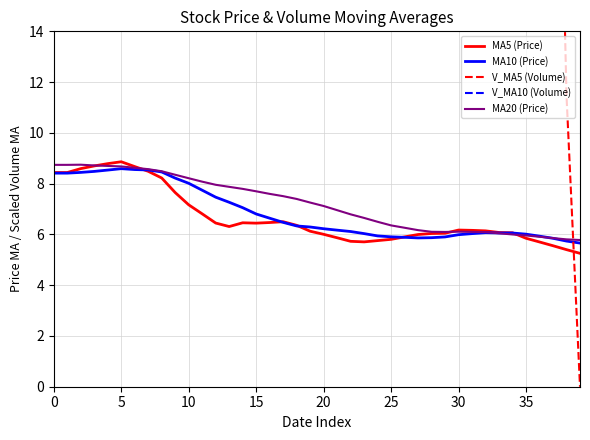

How many values in the MA10 (Price) series exceed 6?

29